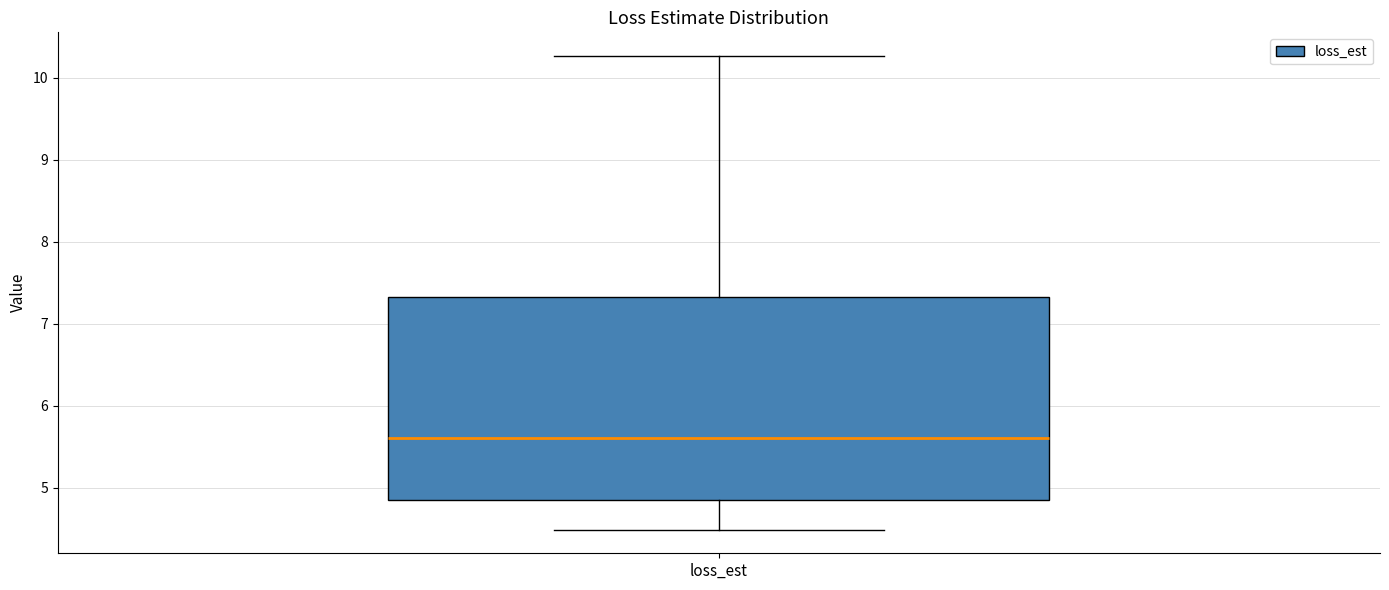

Where is the upper edge of the box for loss_est on the y-axis? The values are not printed on the chart, so give them approximately, as read against the axis.

7.3